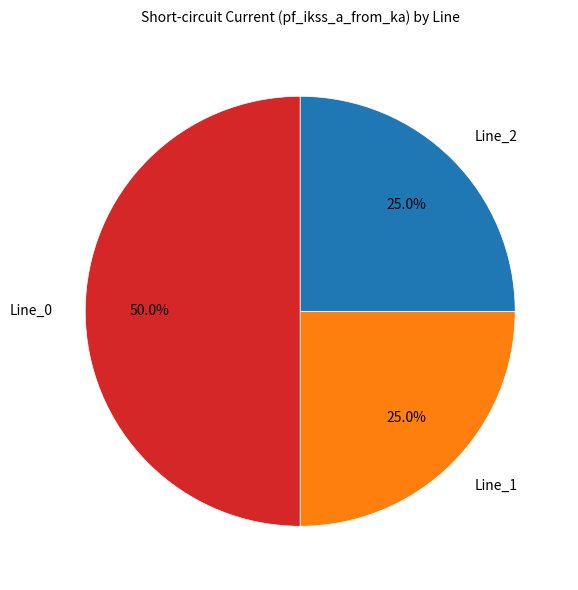

To the nearest percent, what portion does Line_1 represent?

25%